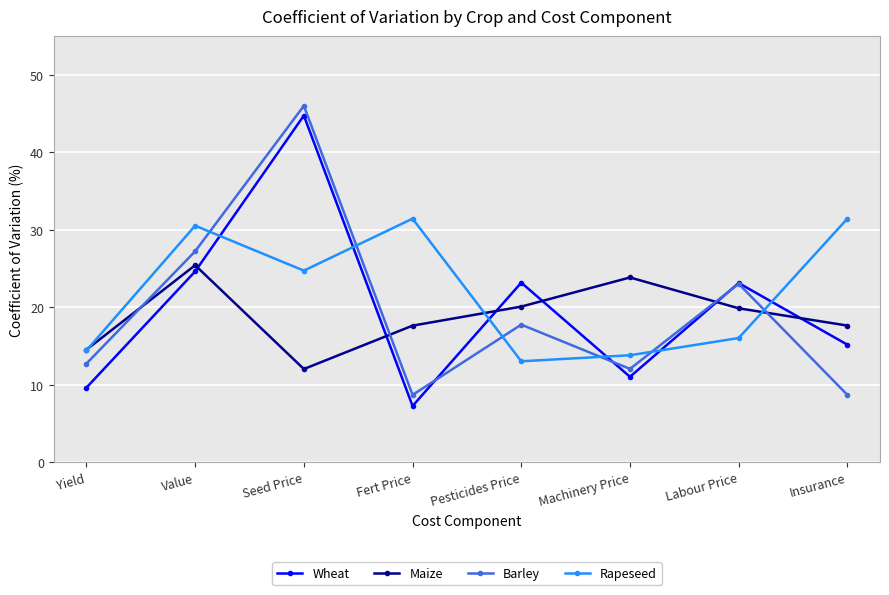

What is the total value across all series at Fert Price?

64.9